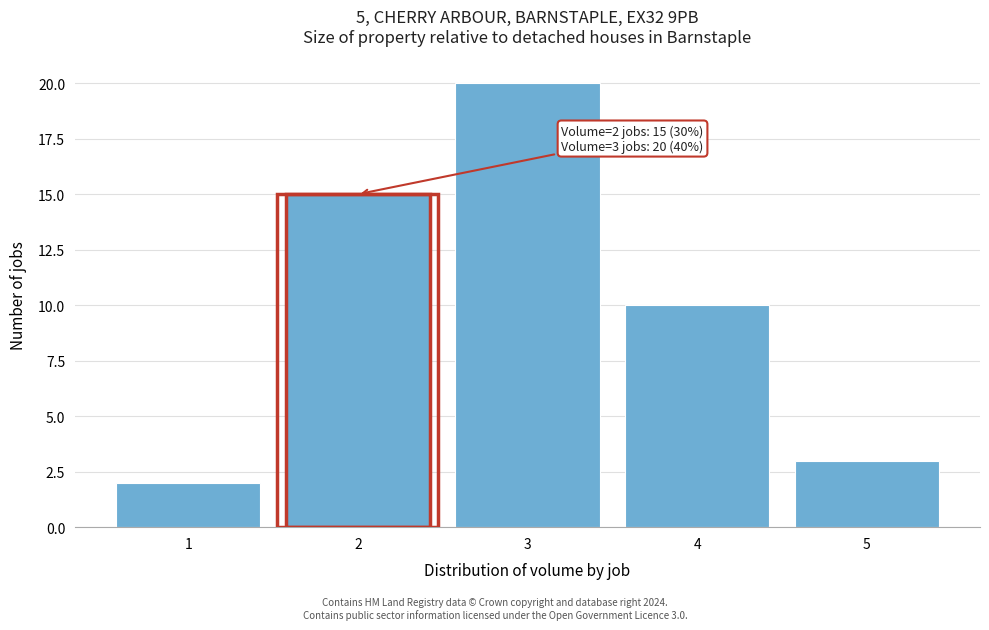

Reading left to right, what are all the values shown in this chart?

2	15	20	10	3